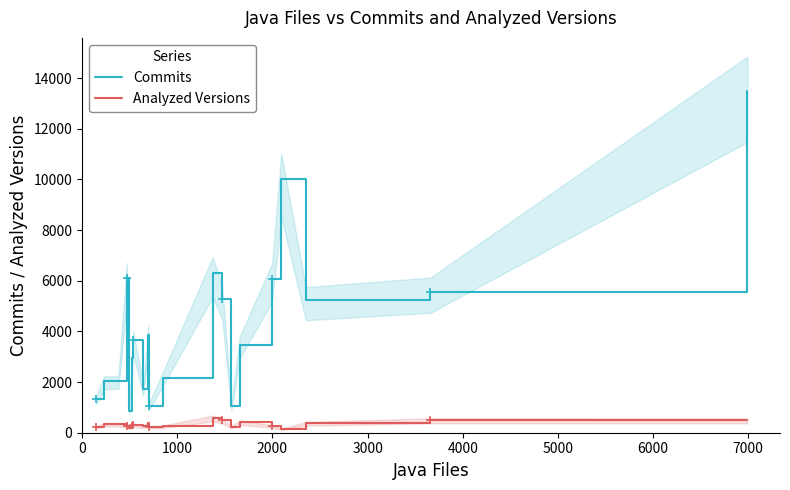

What is the highest value of the Analyzed Versions series?

589